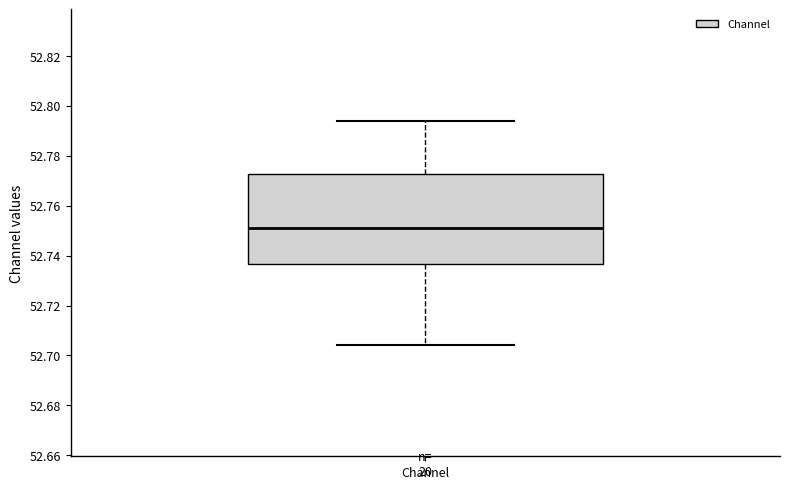

Transcribe this box plot: give where the median line is, the range the box spans, and where the two whiskers end, as read against the y-axis. The values are not printed on the chart, so give them approximately, as read against the axis.

median 52.752, box 52.736 to 52.772, whiskers 52.704 to 52.794